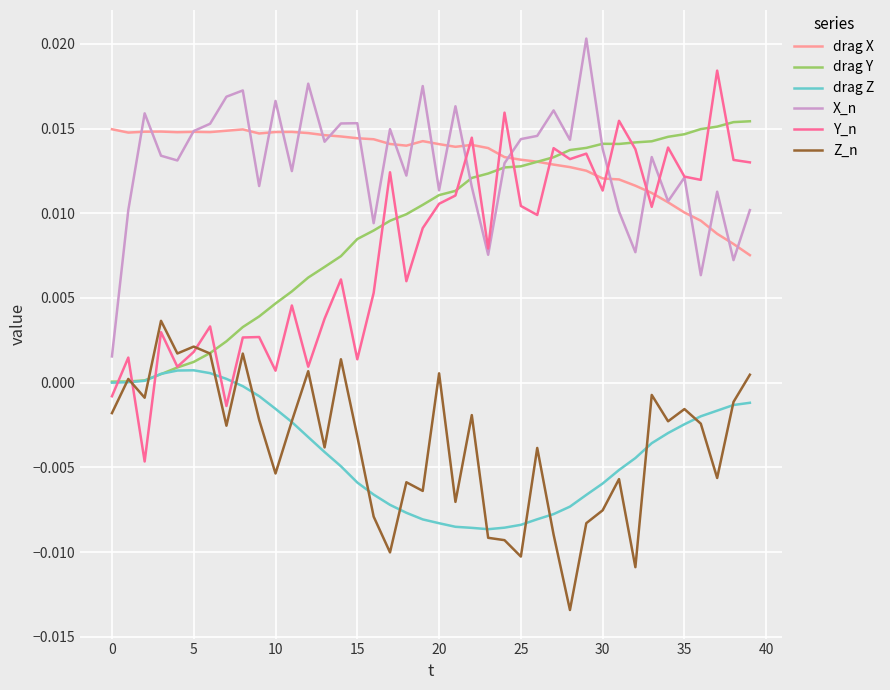

True or false: drag X and drag Z cross at least once.

False